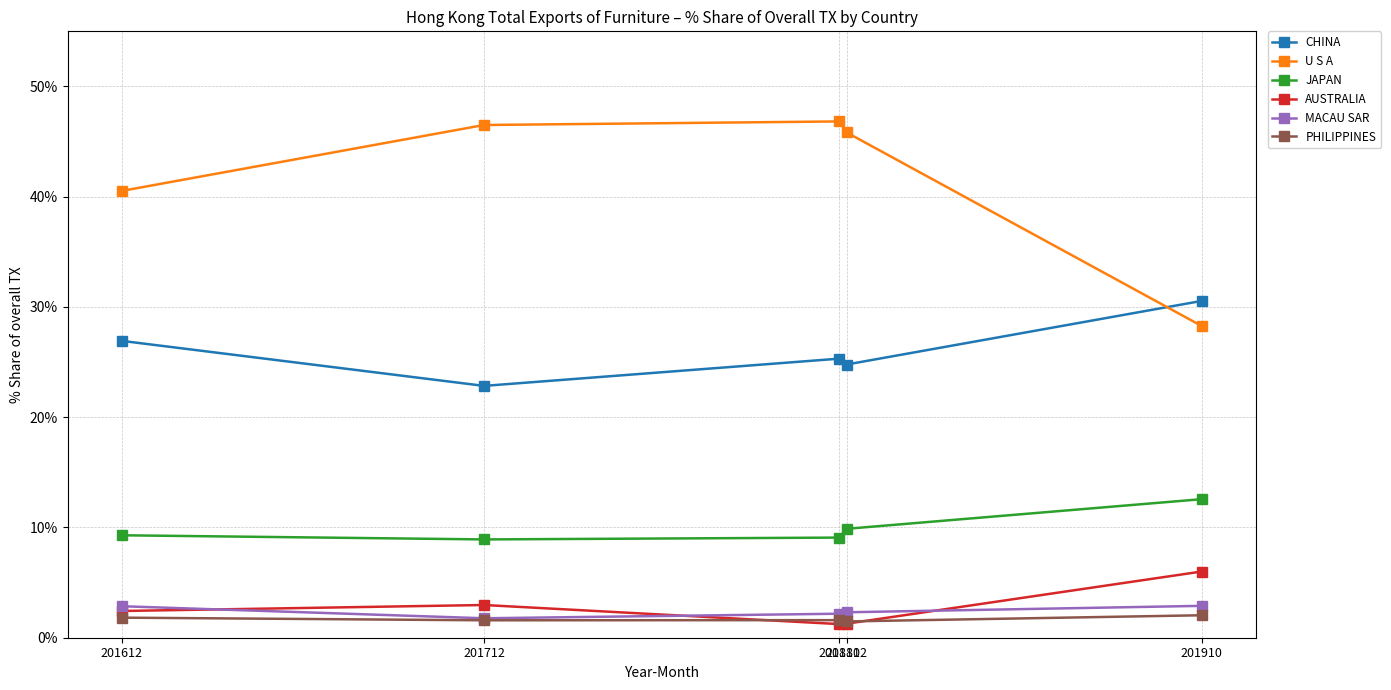

True or false: CHINA has a value of 40.2 at 201712.

False